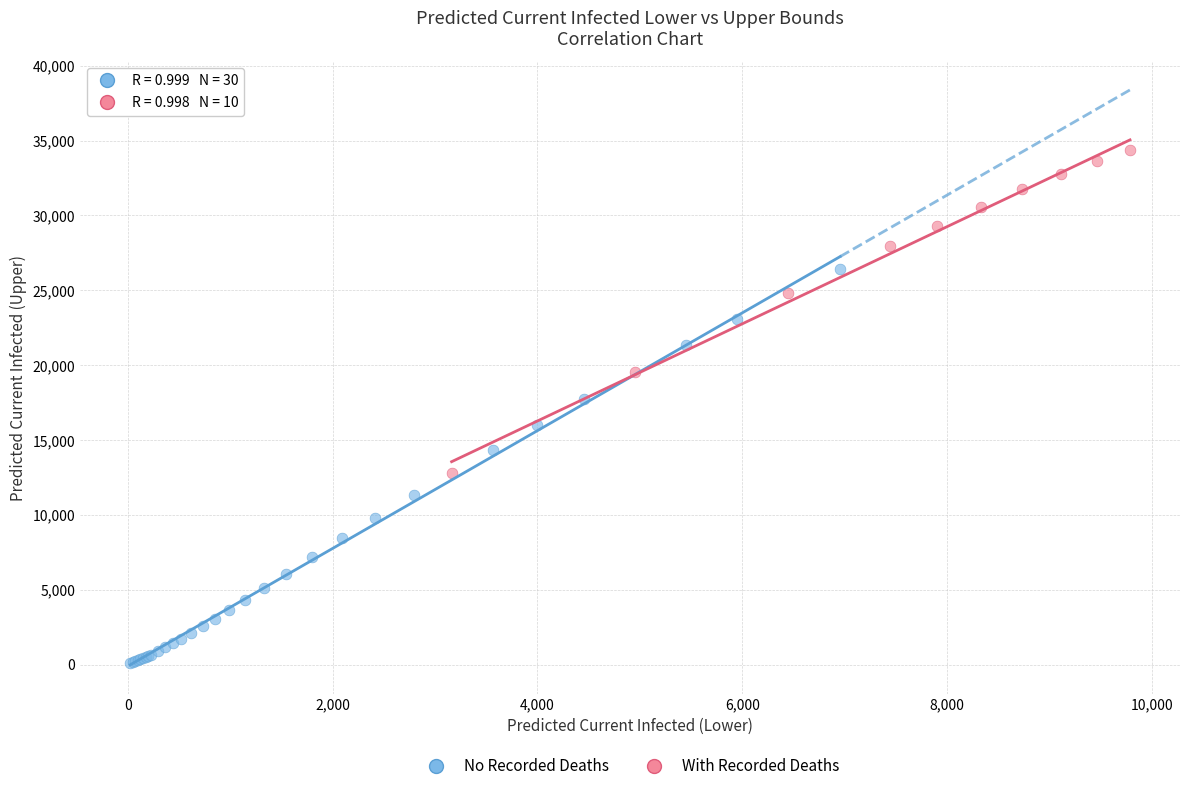

Which series contains the lowest Y value?

No Recorded Deaths